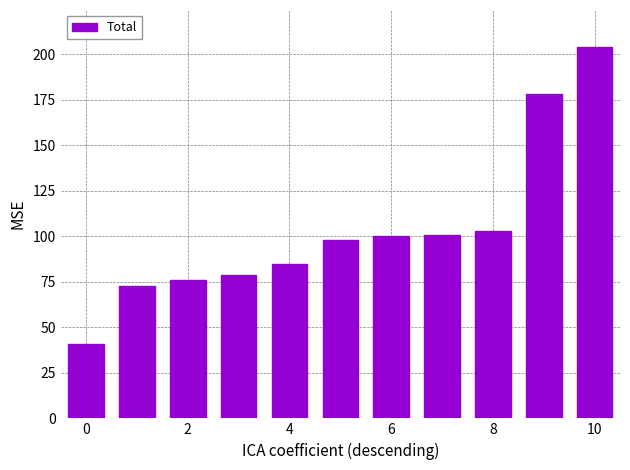

What is the sum of all values?

1138